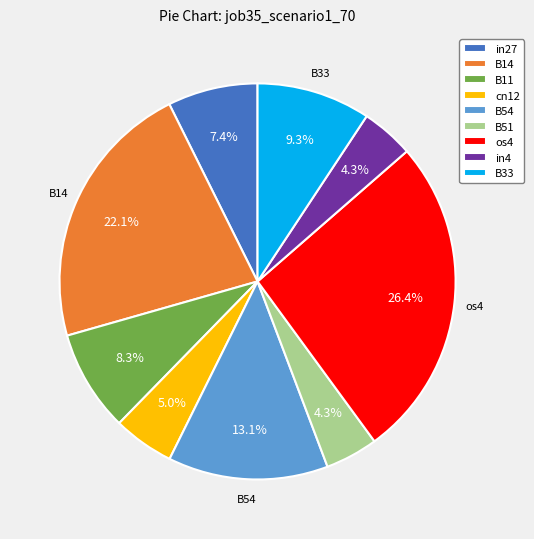

The B33 slice represents 18% of the pie. True or false?

False